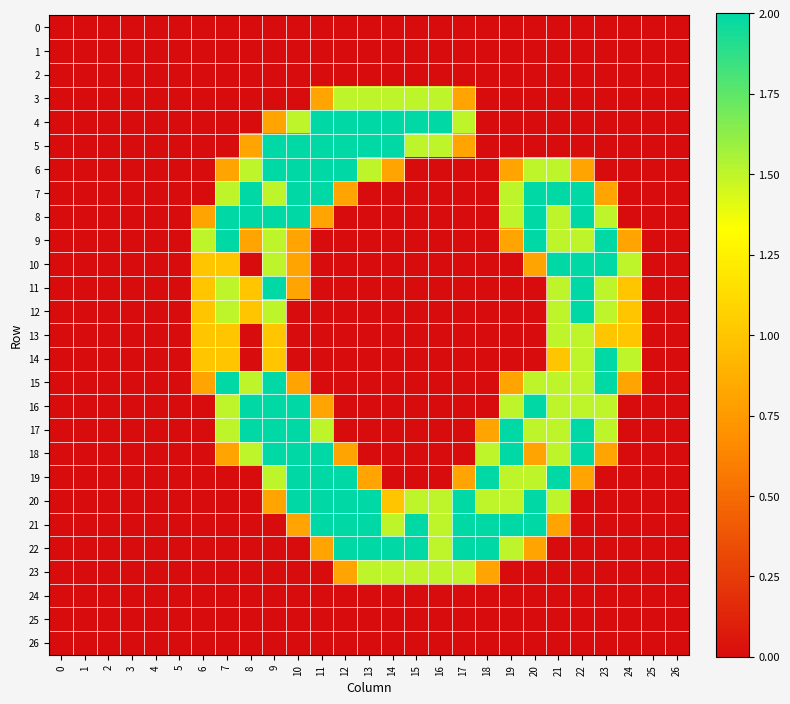

Rank the series by their maximum value, from lowest to highest.

0, 1, 2, 24, 25, 26, 3, 13, 23, 4, 5, 6, 7, 8, 9, 10, 11, 12, 14, 15, 16, 17, 18, 19, 20, 21, 22